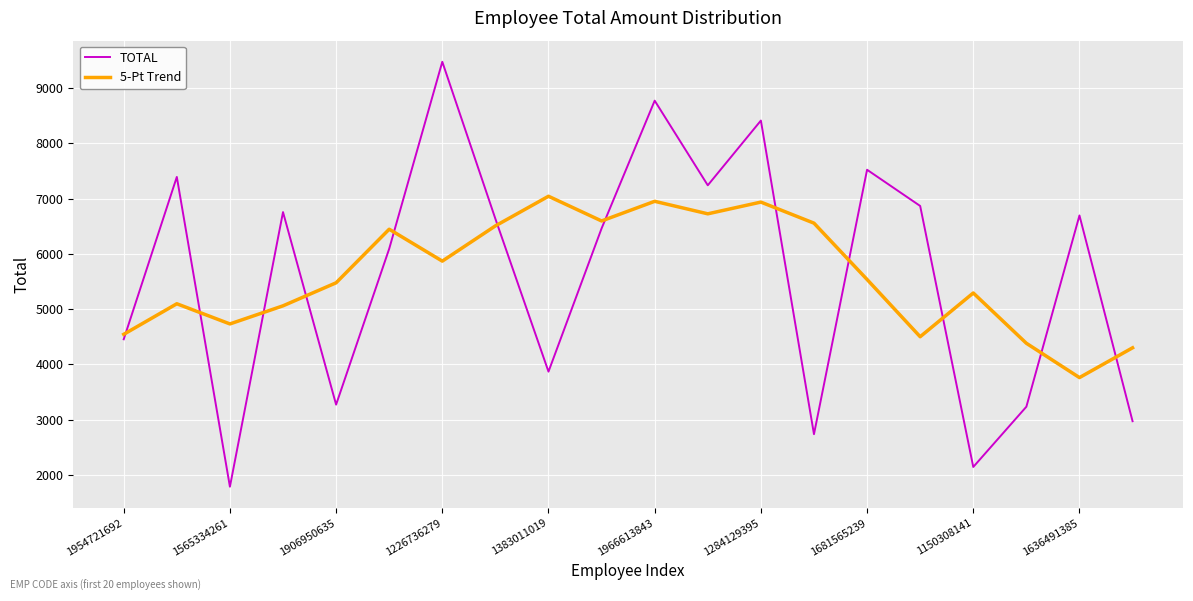

What is the sum of all 5-Pt Trend values?

112298.8